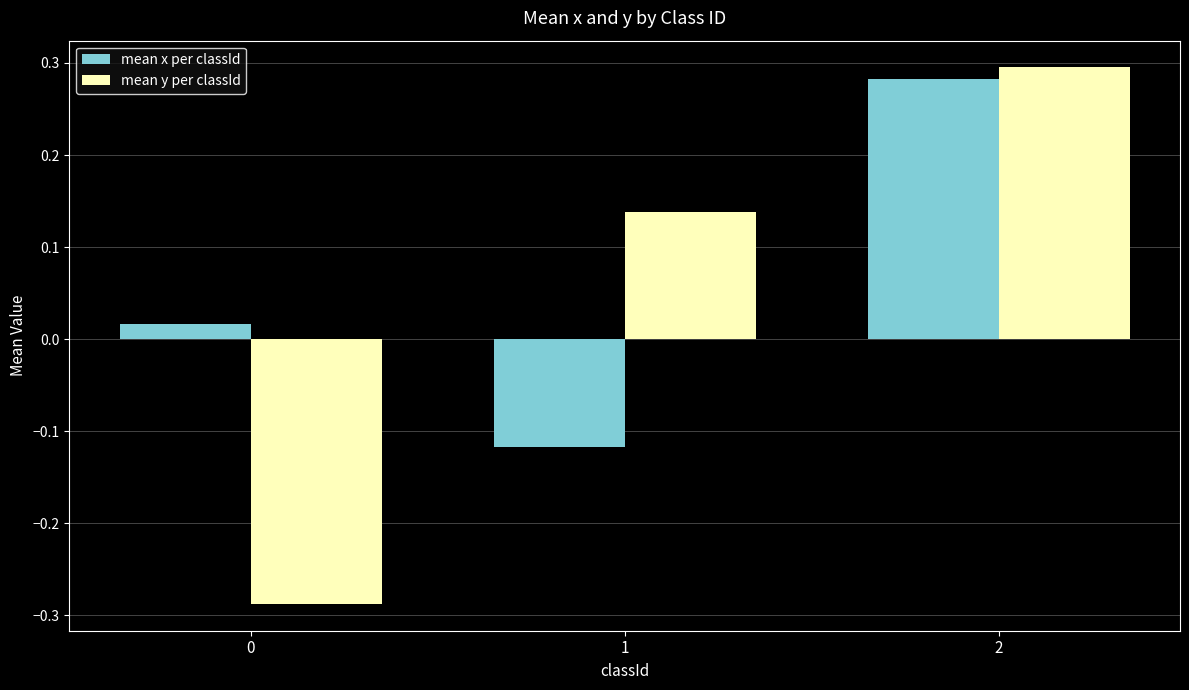

At which label is mean y per classId closest to 0?

1